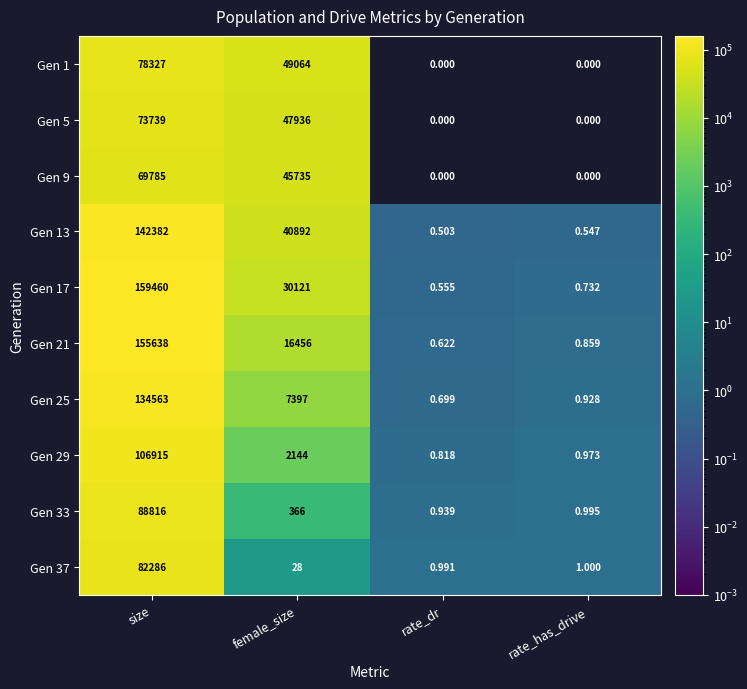

At which category does the chart reach its peak across all series?

size